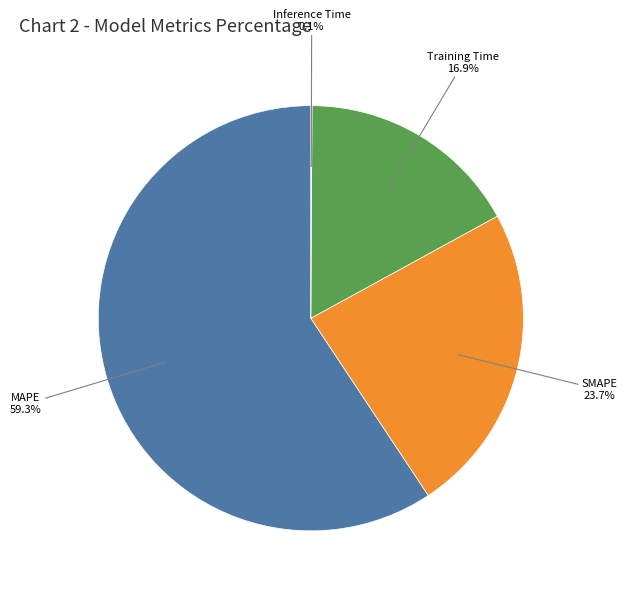

Which slice represents more than half of the pie?

MAPE